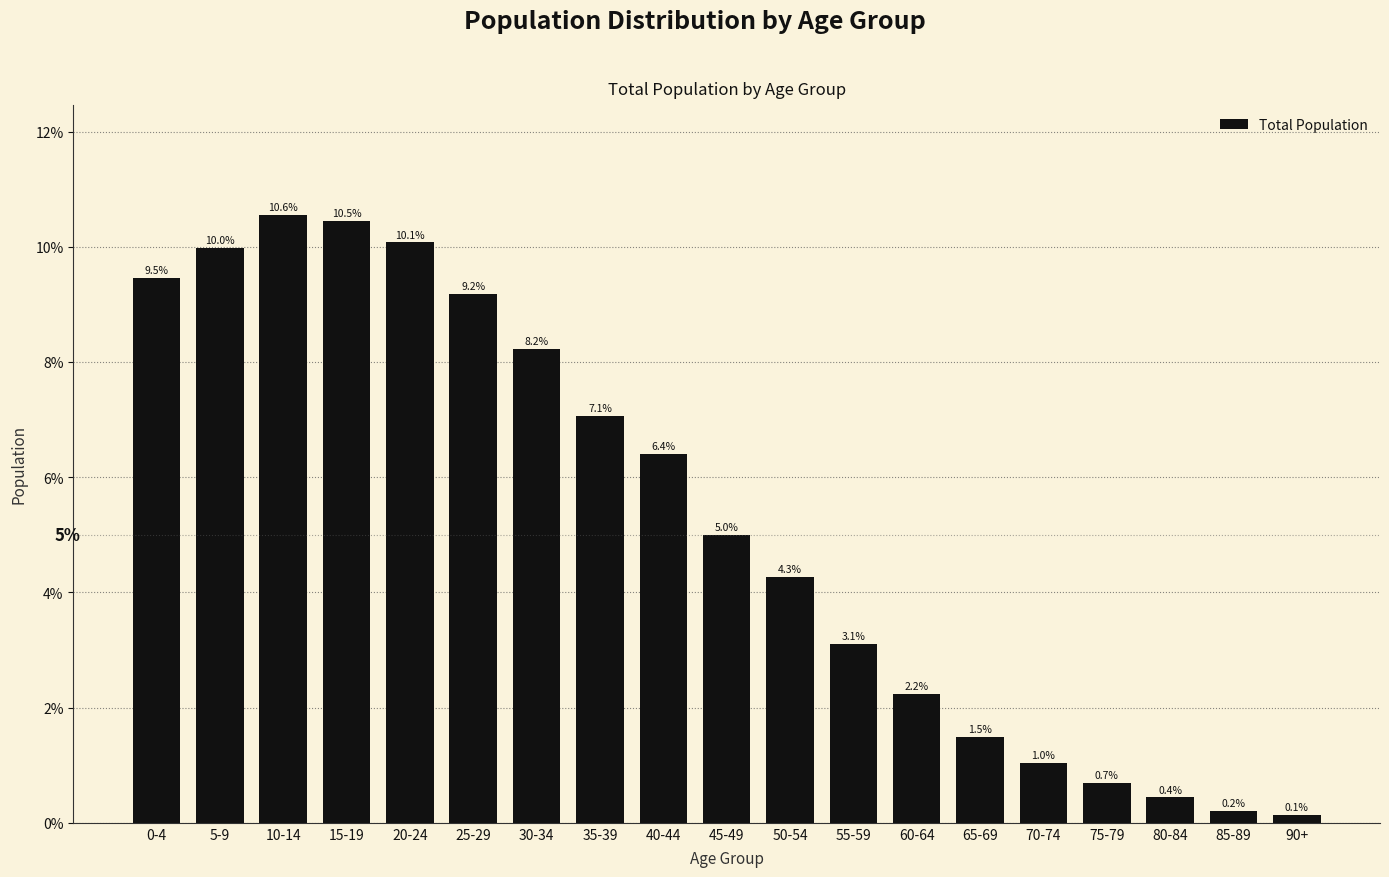

Reading left to right, extract all data points from this chart.

9.5	10.0	10.6	10.5	10.1	9.2	8.2	7.1	6.4	5.0	4.3	3.1	2.2	1.5	1.0	0.7	0.4	0.2	0.1